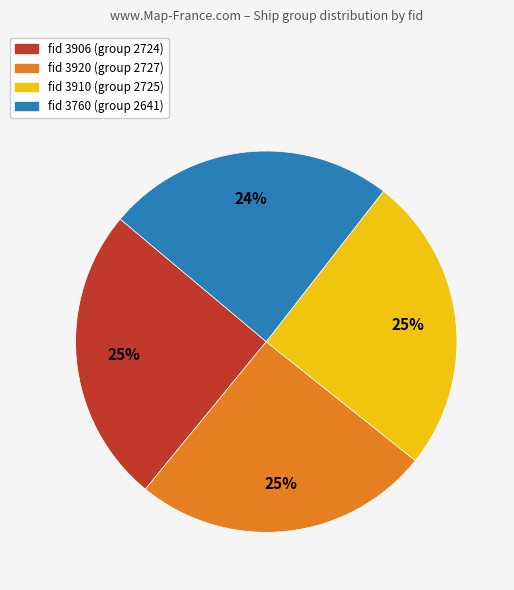

Is there any slice that represents more than half of the pie?

No